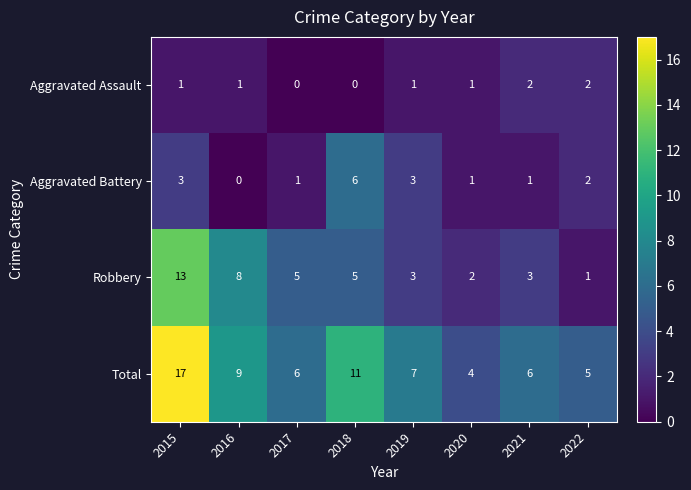

What is the total value across all series at 2015?

34